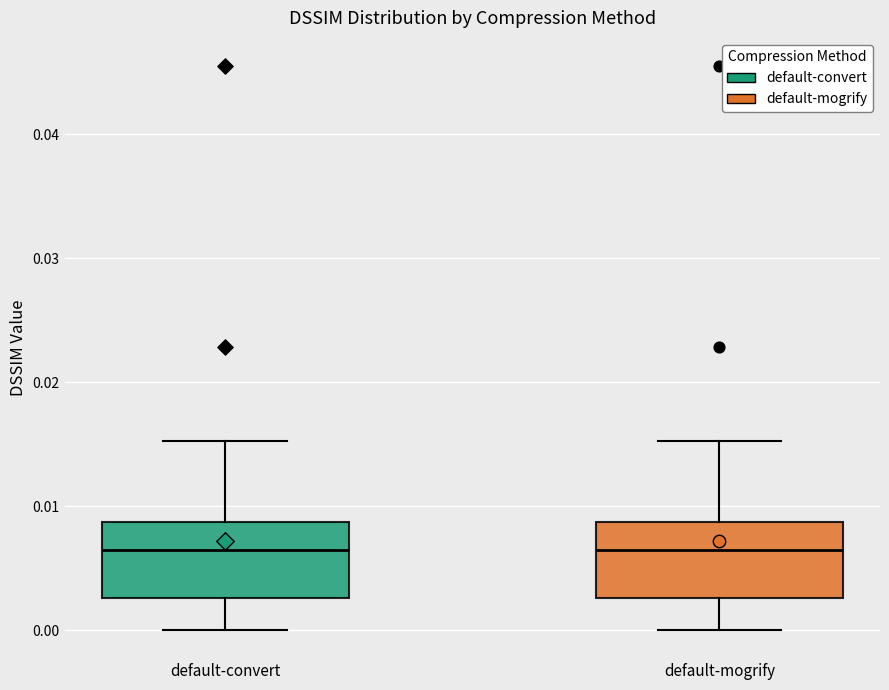

Reading left to right, transcribe this box plot: for each box, give where its median line is, the range the box spans, and where its two whiskers end, as read against the y-axis. The values are not printed on the chart, so give them approximately, as read against the axis.

default-convert: median 0.006, box 0.003 to 0.009, whiskers 0.000 to 0.015
default-mogrify: median 0.006, box 0.003 to 0.009, whiskers 0.000 to 0.015